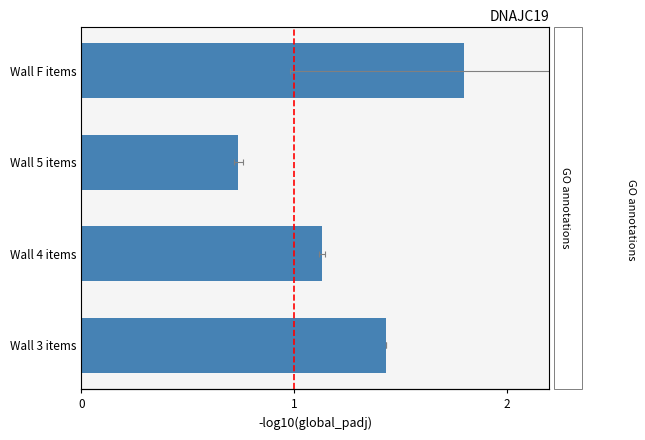

Does the chart contain stacked bars?

No